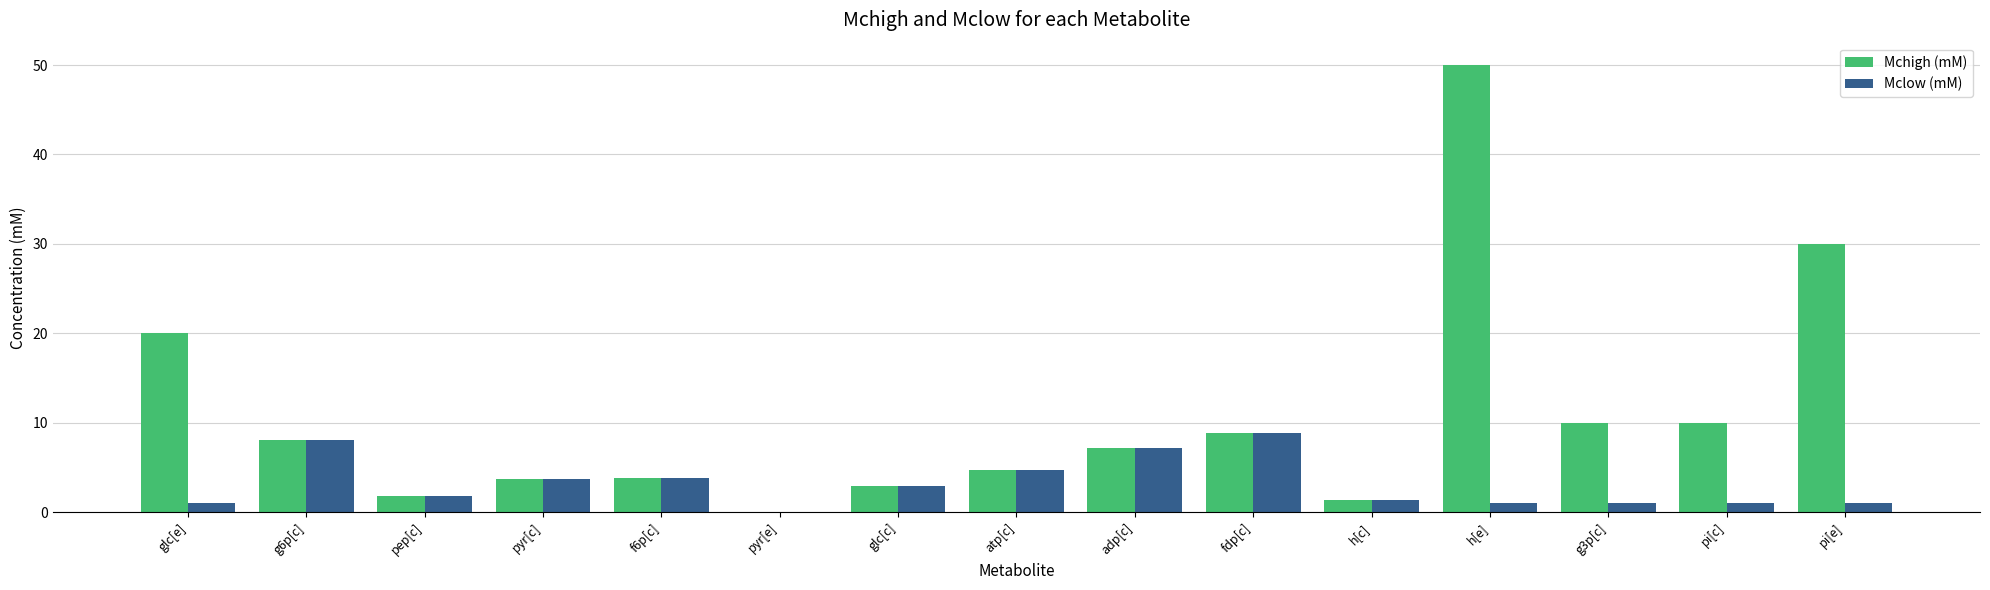

What is the sum of the Mclow (mM) values at pyr[e] and pep[c]?

1.8